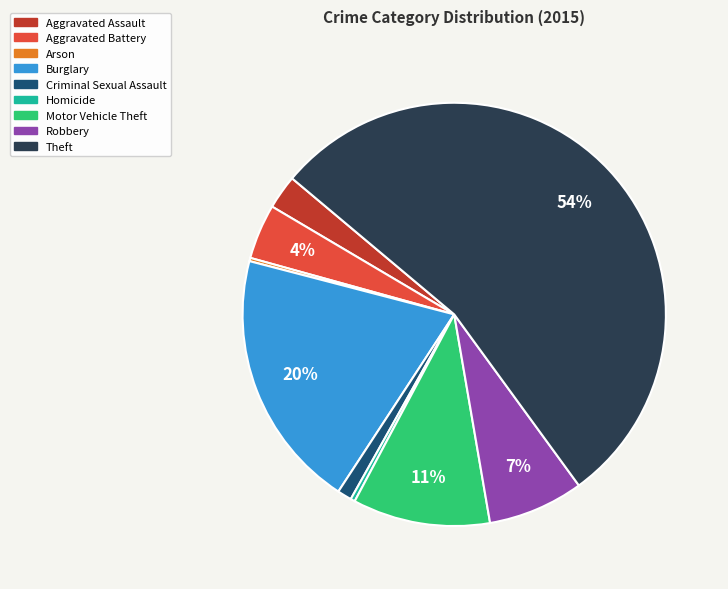

Is it true that Theft is 54% of the pie?

True